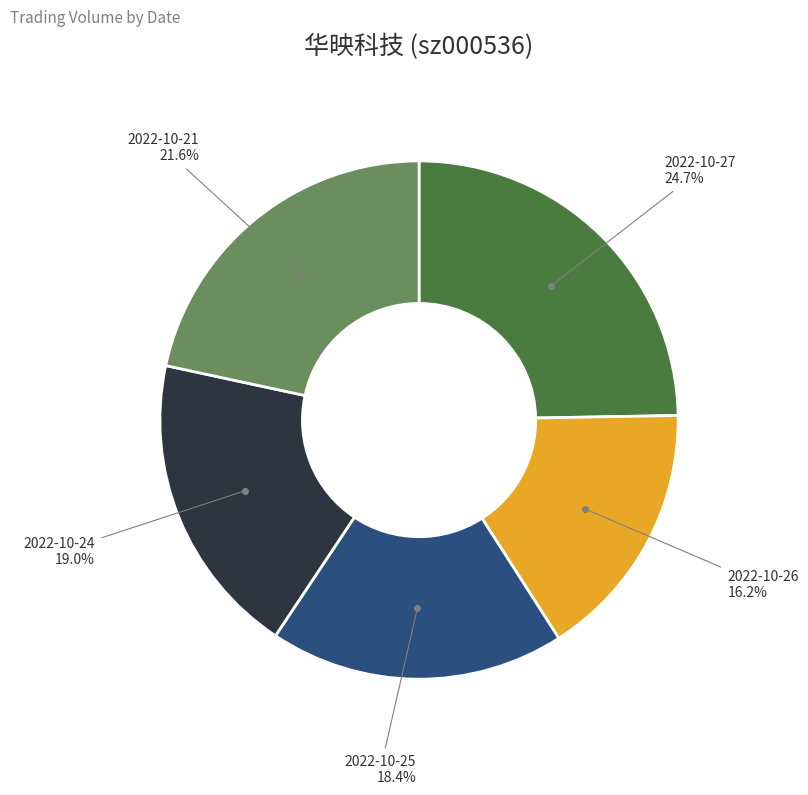

Which category has the biggest portion of the pie?

2022-10-27